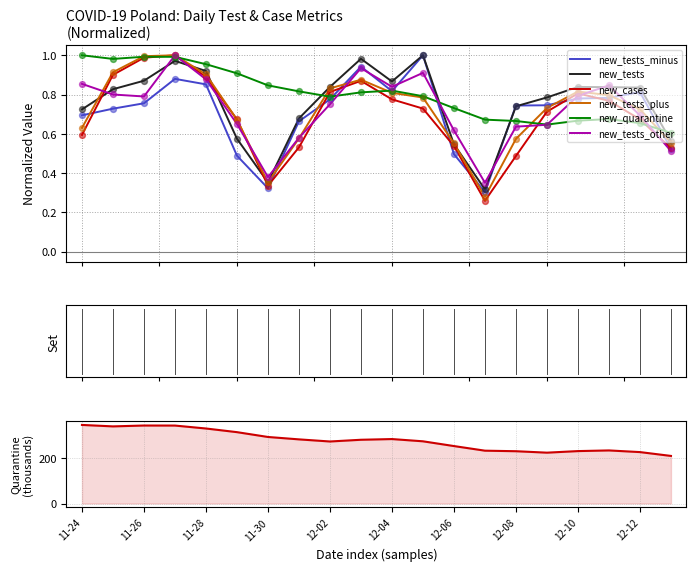

At how many categories does at least one series exceed 0?

20